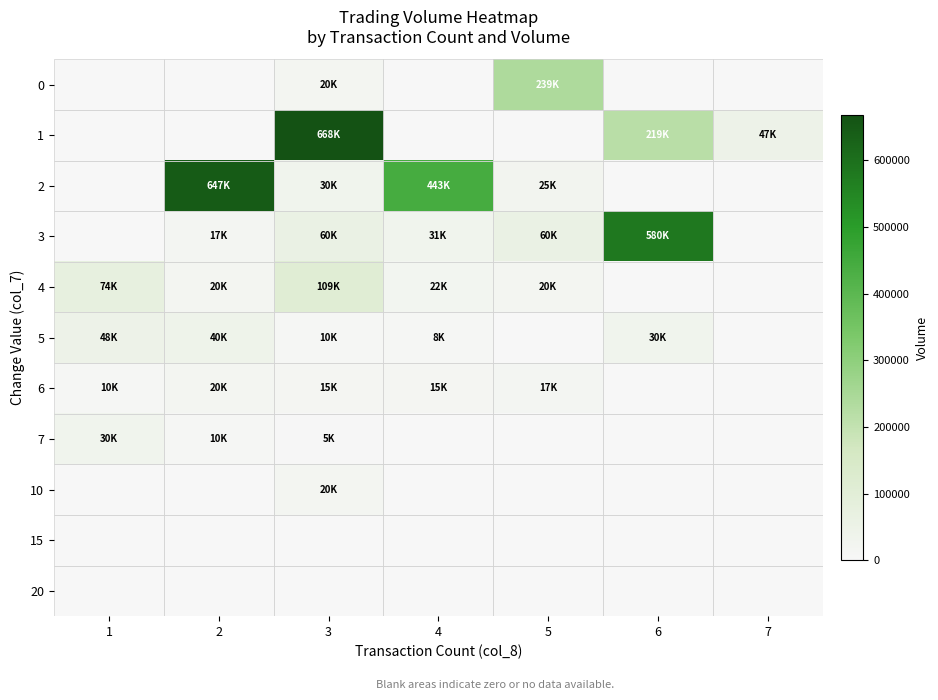

List the series in order of their peak value, highest first.

1, 2, 3, 0, 4, 5, 7, 6, 10, 15, 20